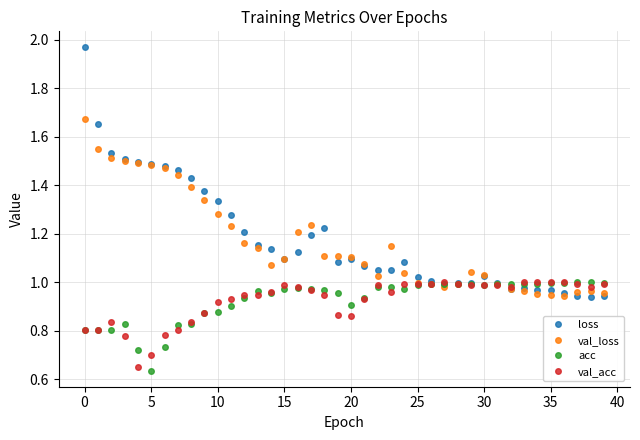

True or false: val_loss and acc intersect in this chart.

True